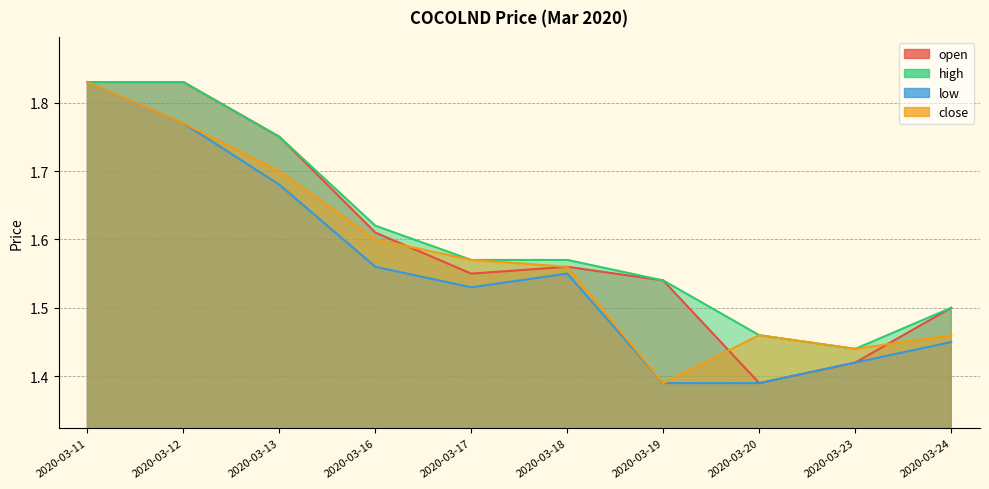

Which series has the largest total across all categories?

high